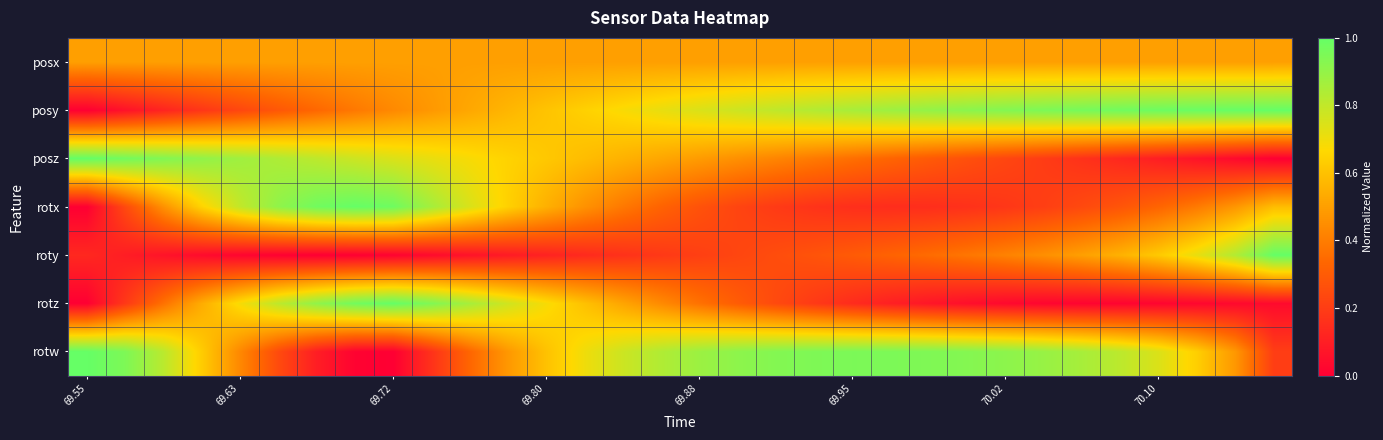

At which category does the chart reach its minimum across all series?

69.55